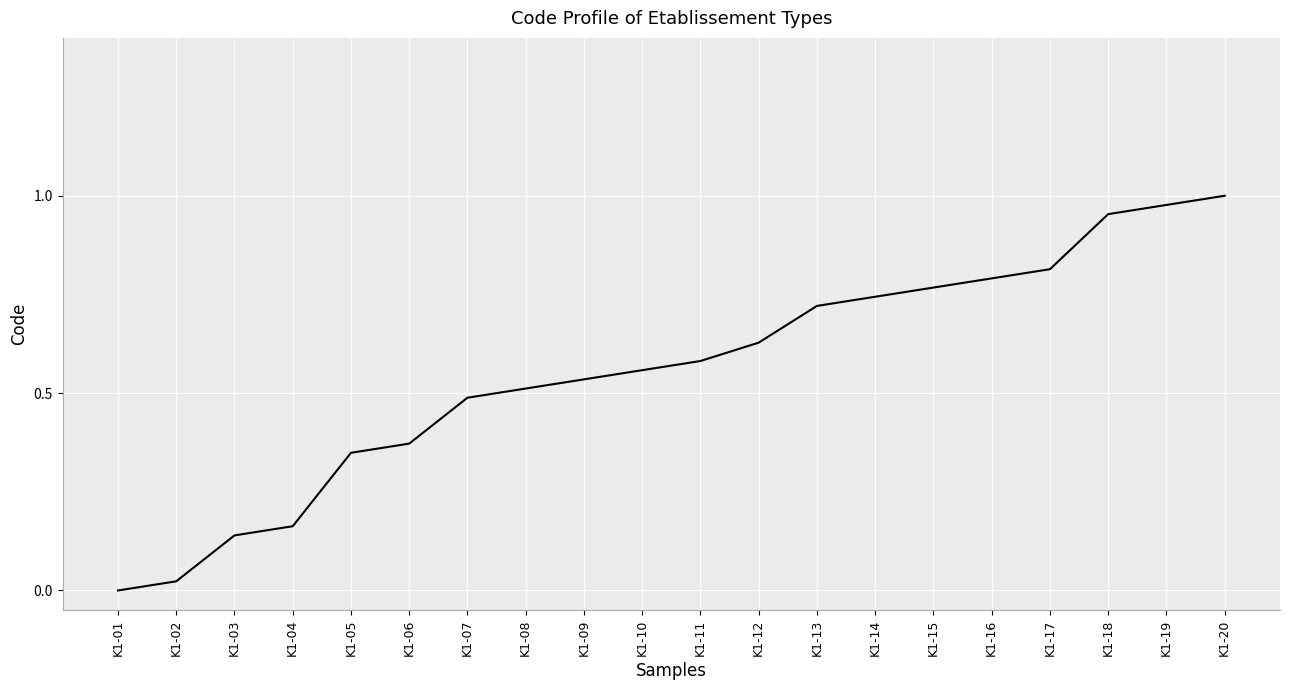

Does the chart display data point markers on the line(s)?

No